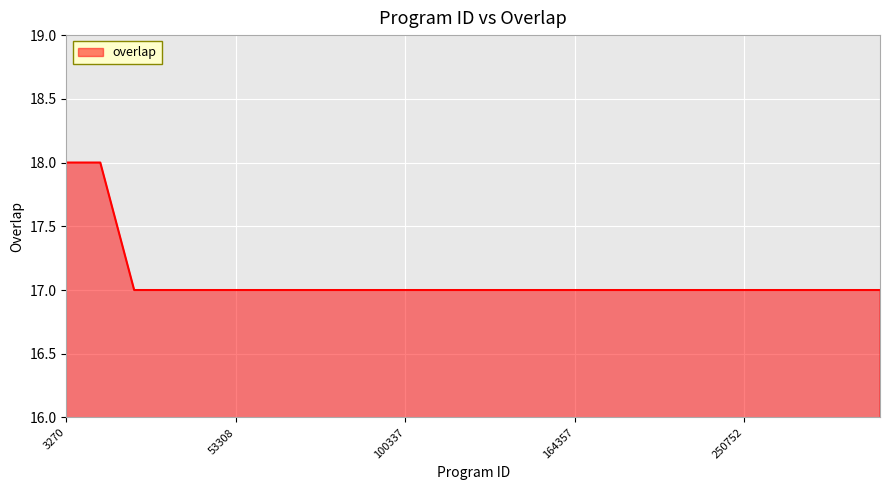

What is the greatest value displayed?

18